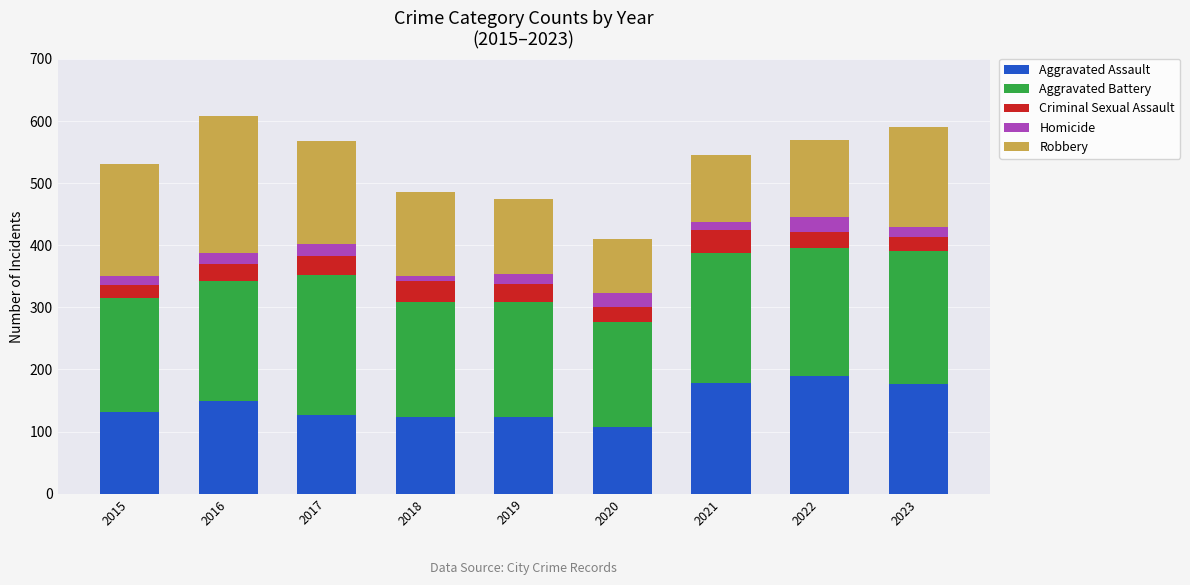

Which category has the lowest value in the Aggravated Assault series?

2020